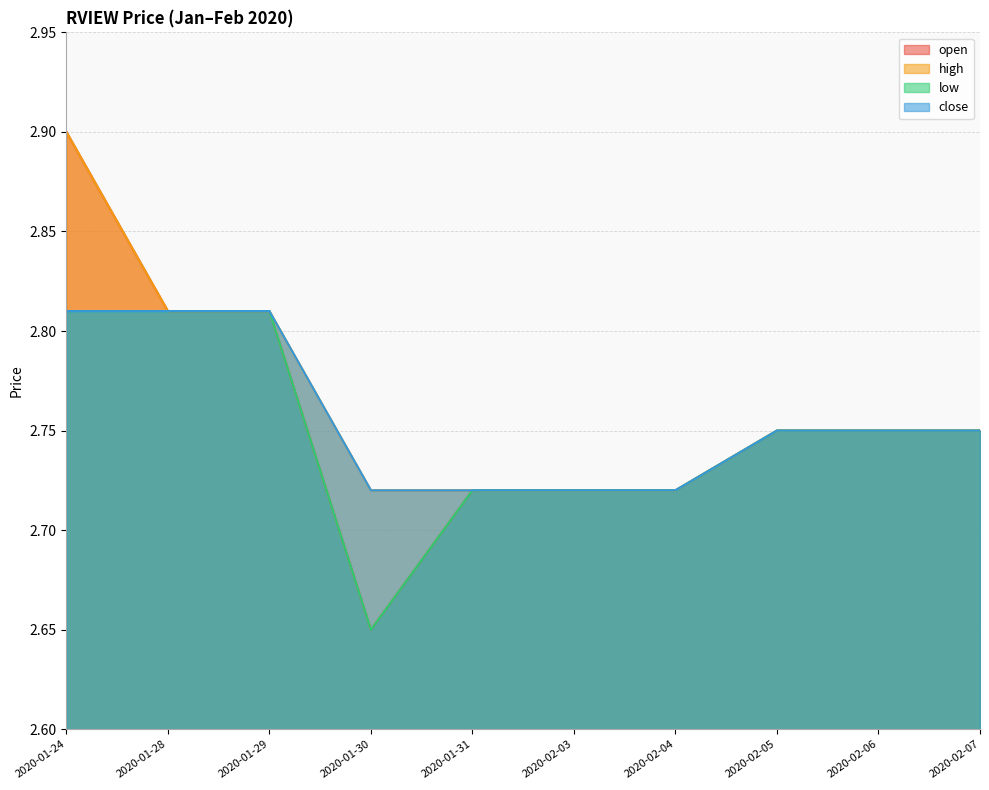

What is the total value across all series at 2020-02-04?

10.9